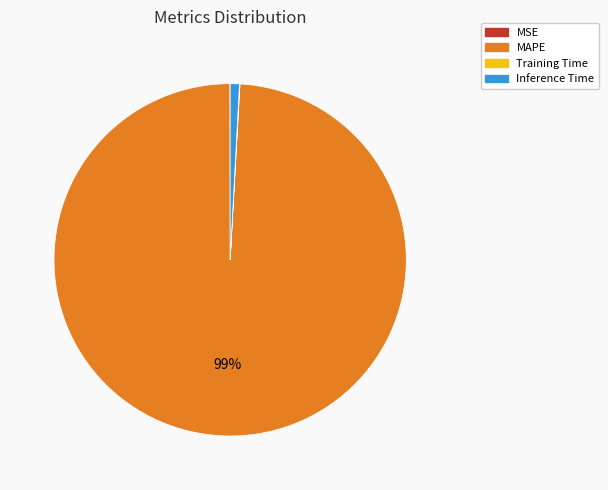

Which slice is the largest?

MAPE